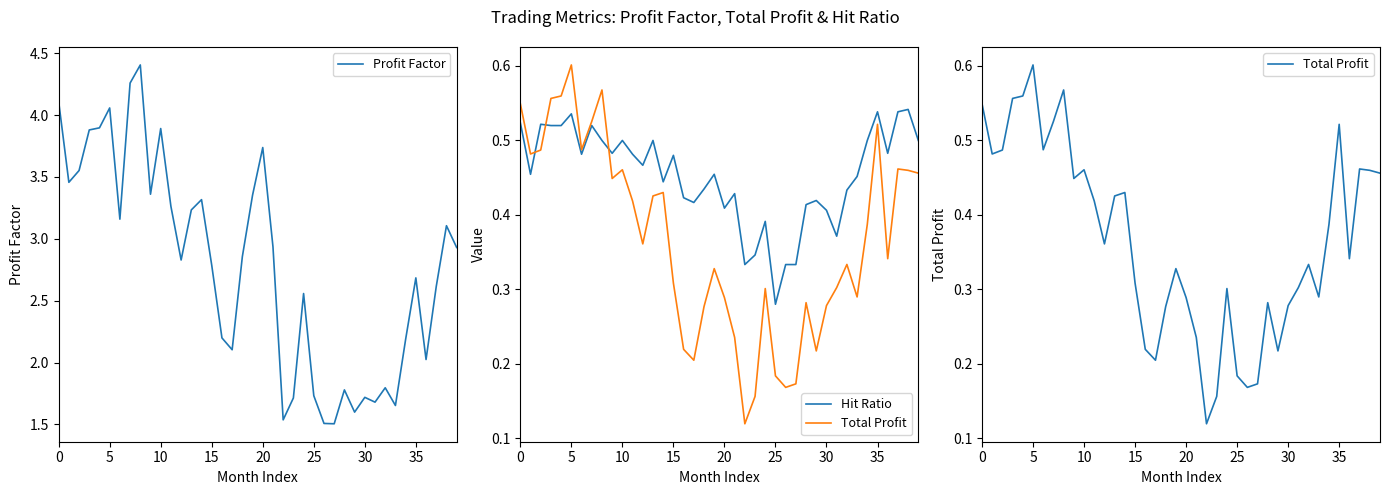

What are all the series names shown in the legend?

Profit Factor, Hit Ratio, Total Profit